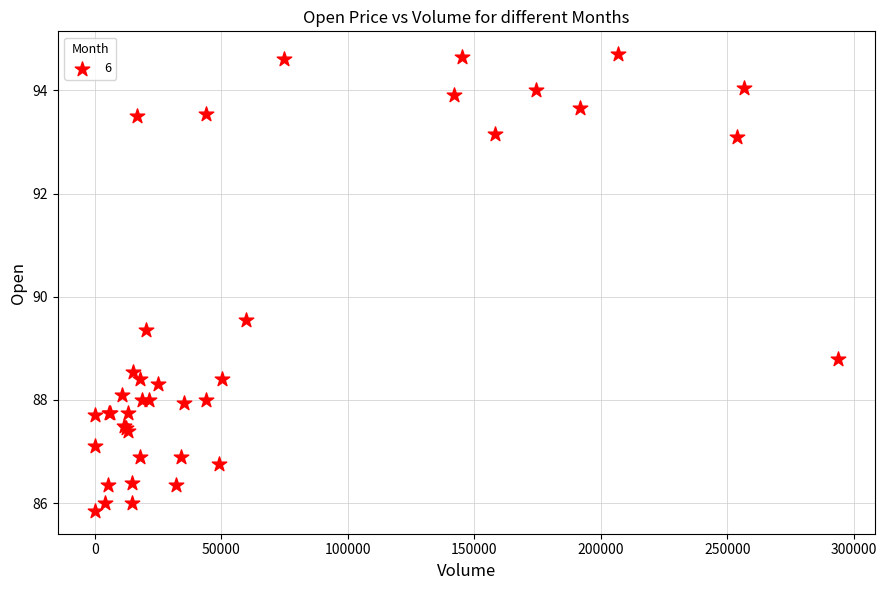

What Y value in the scatter plot is closest to 90?

89.6